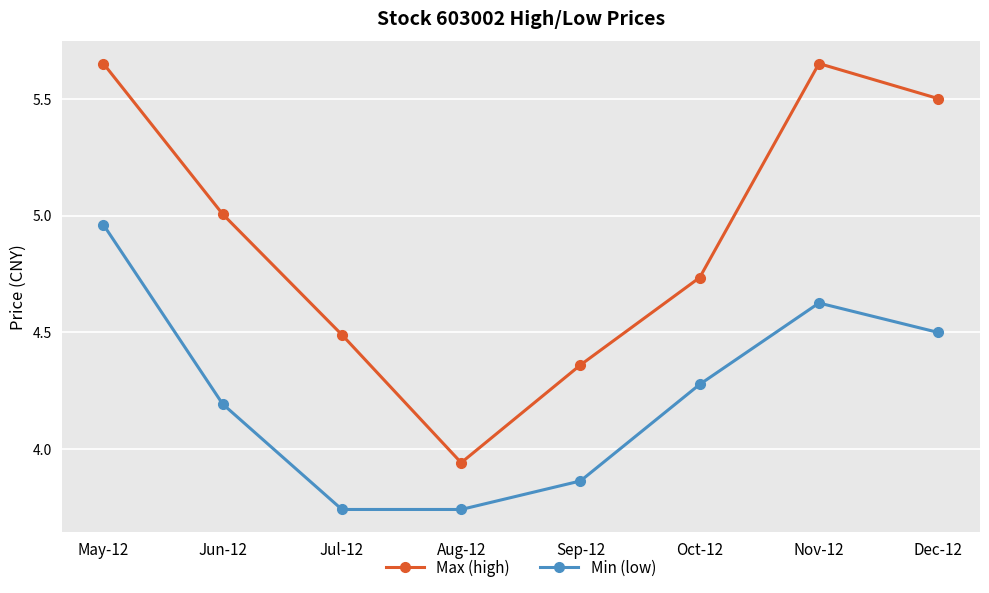

At which label does Min (low) reach its peak?

May-12